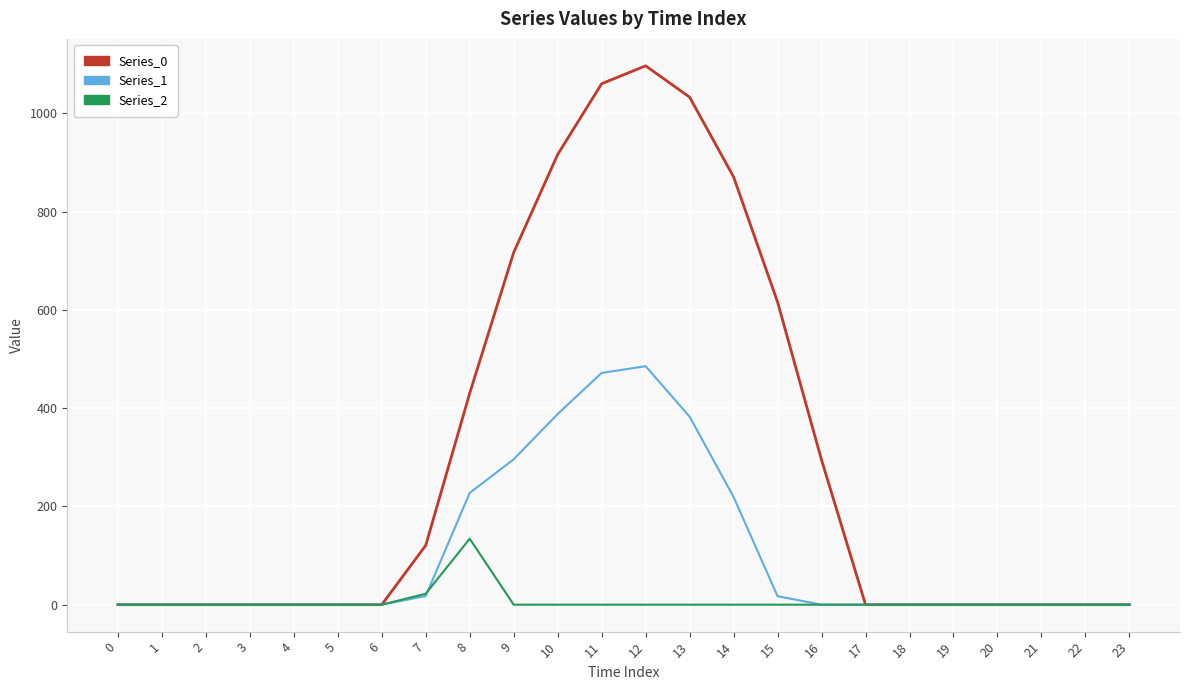

What is the highest value of the Series_2 series?

134.2